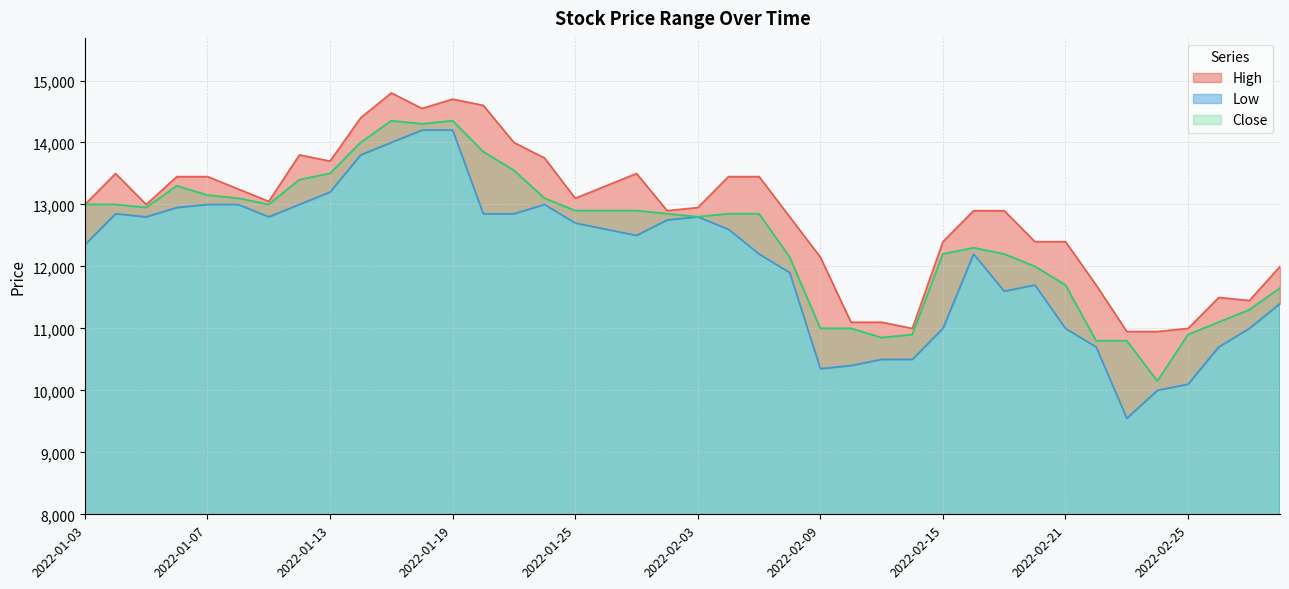

What is the difference between the maximum and minimum values in the High series?

3850